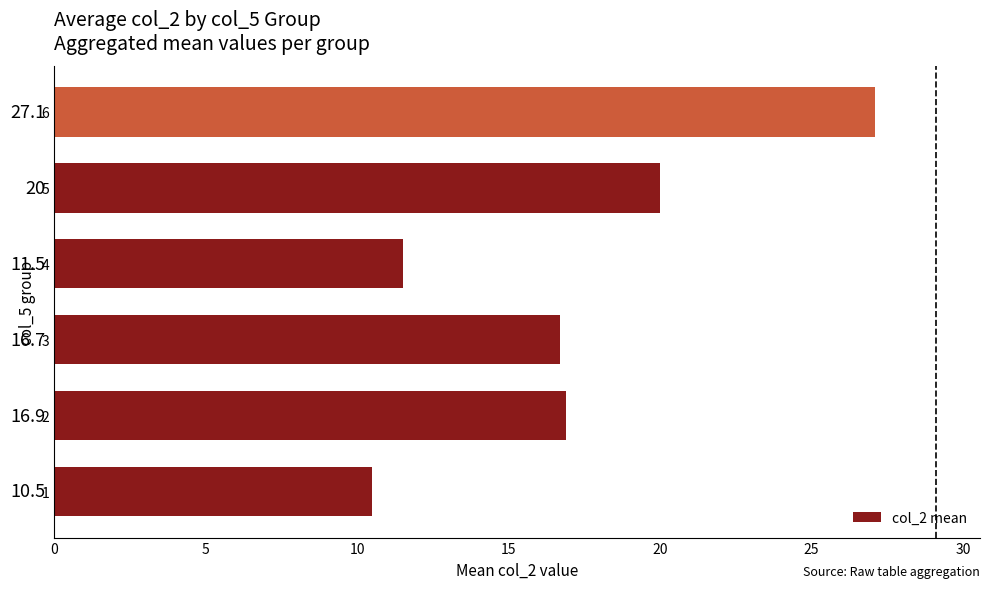

What is the minimum value shown in the chart?

10.5